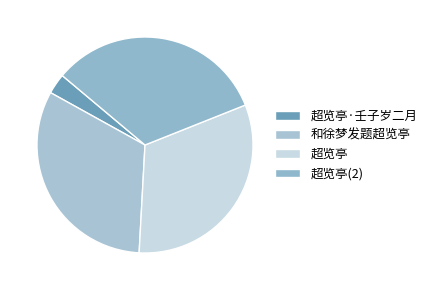

Is 和徐梦发题超览亭 the majority of the pie?

No